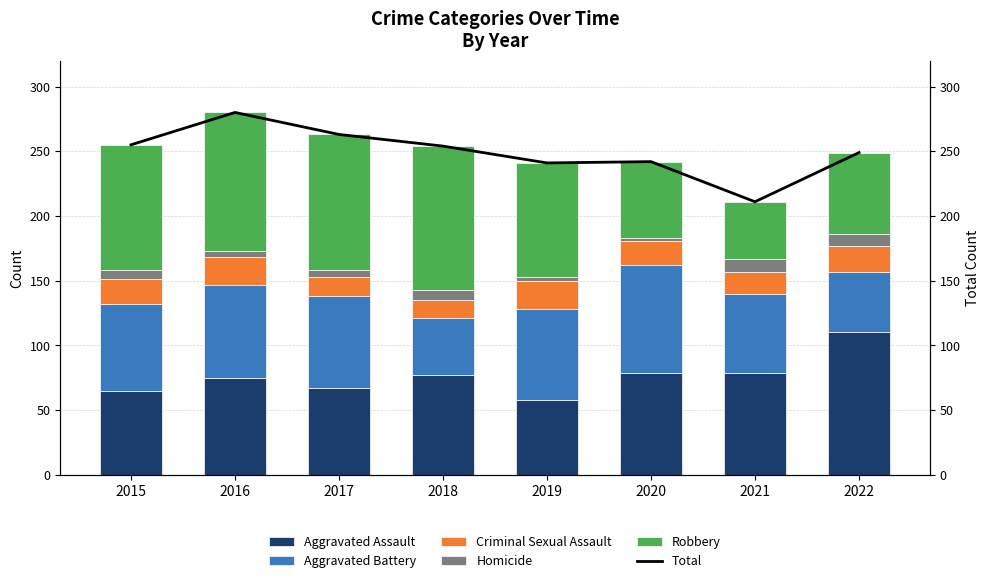

Is the value of Total at 2020 greater than the value of Robbery at 2017?

Yes